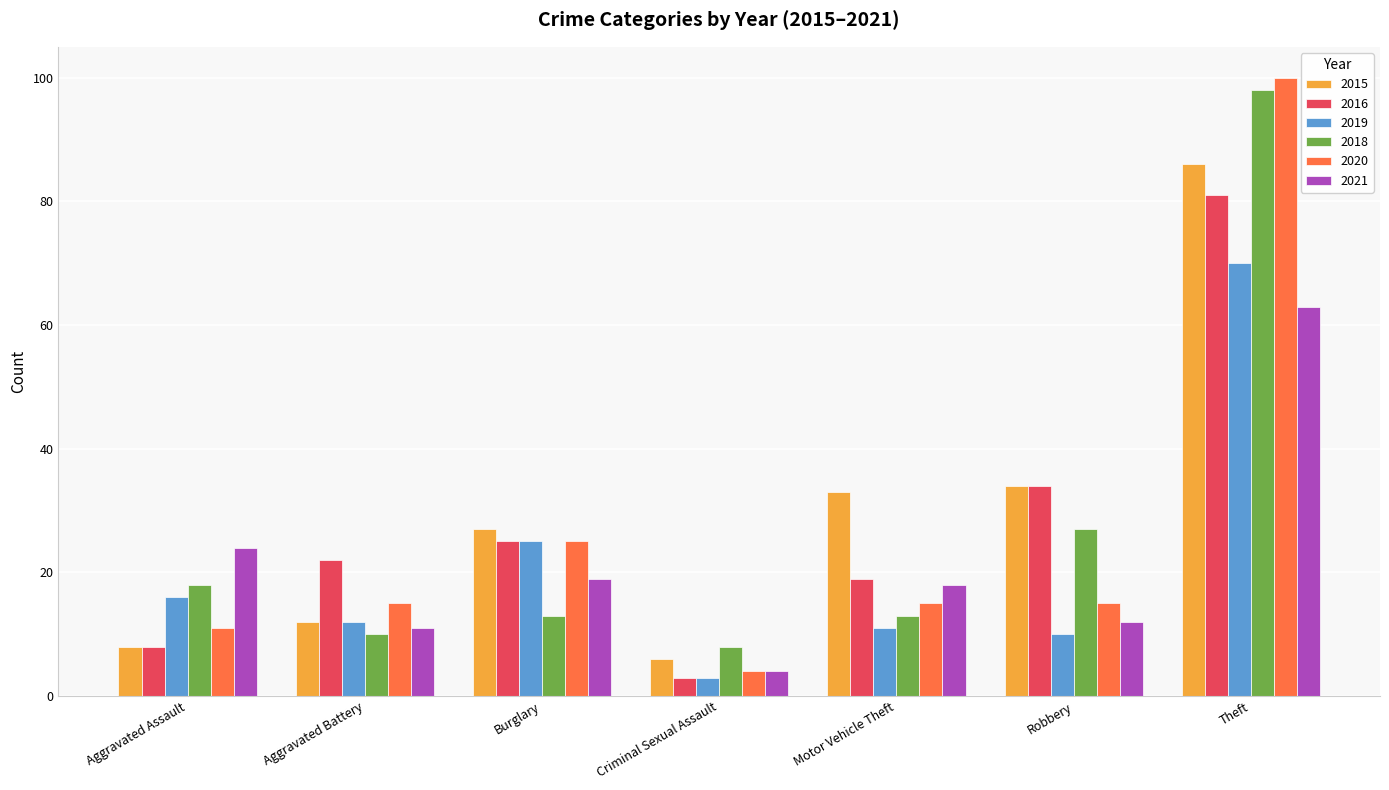

Is it true that 2015 equals 6 at Criminal Sexual Assault?

True